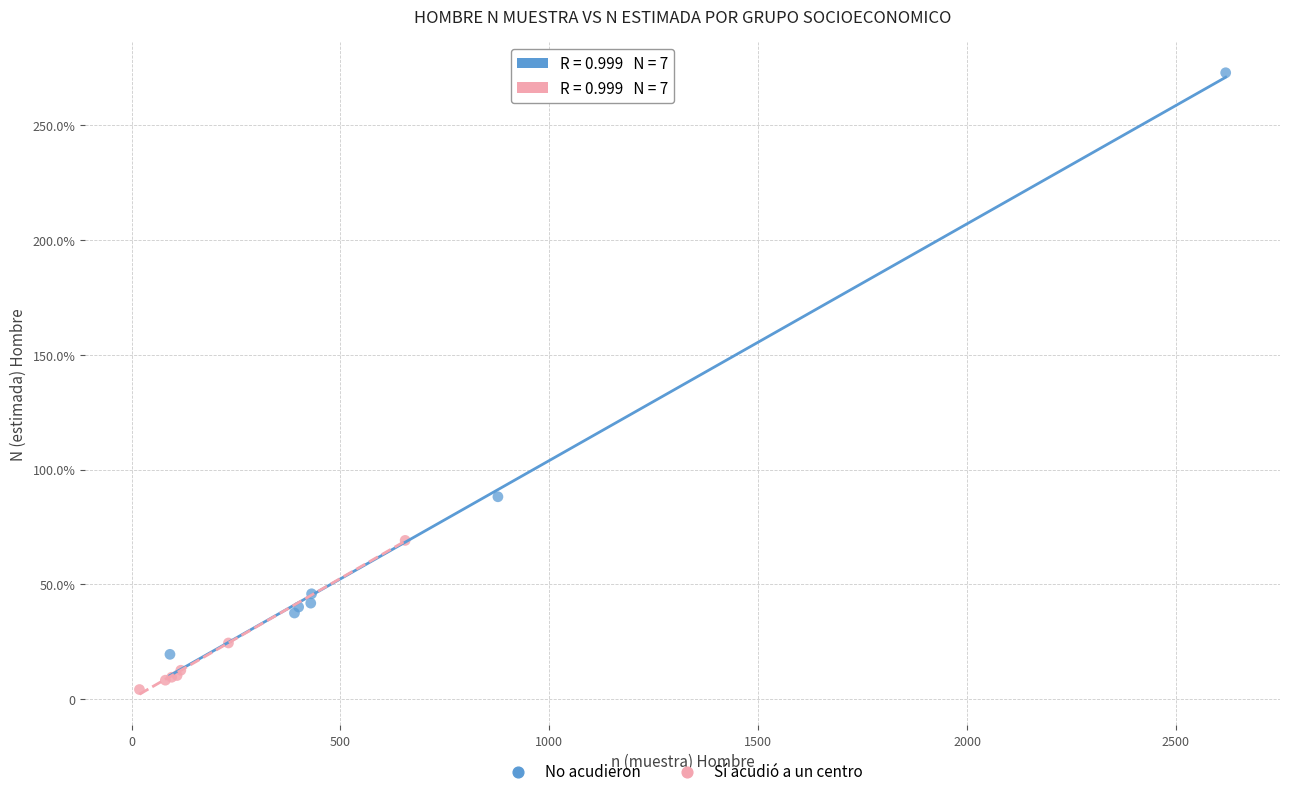

Which series contains the lowest Y value?

Sí acudió a un centro